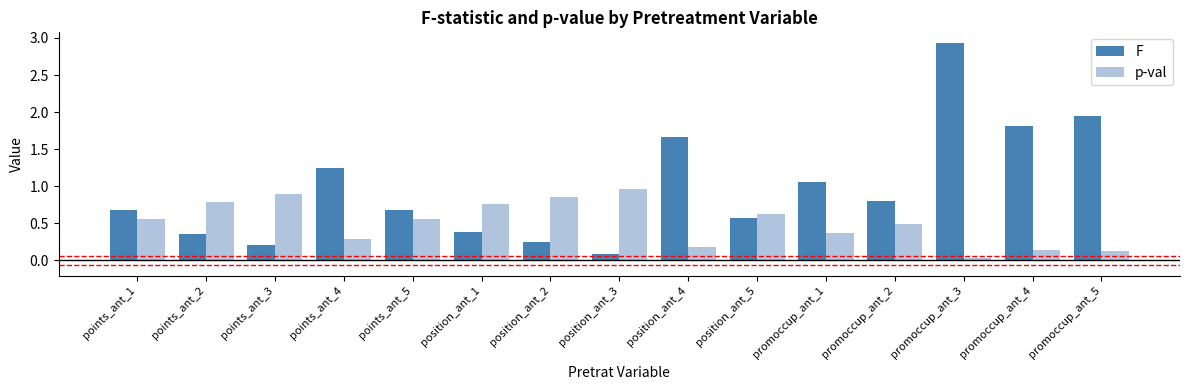

List the series in order of their peak value, lowest first.

p-val, F